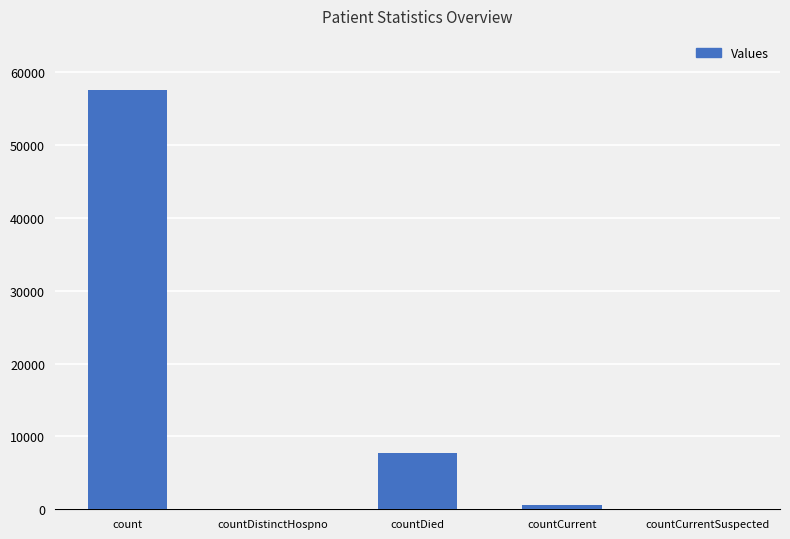

Is it true that the value at count is 57601?

True